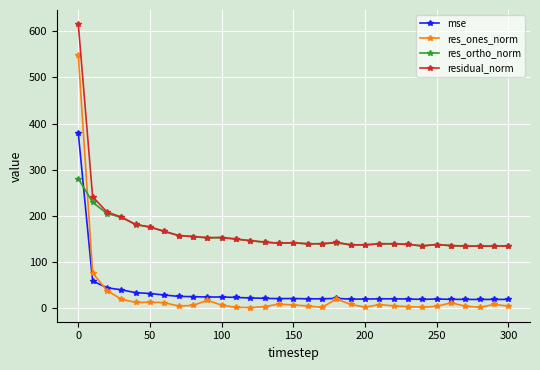

Which series has the widest spread of values?

res_ones_norm